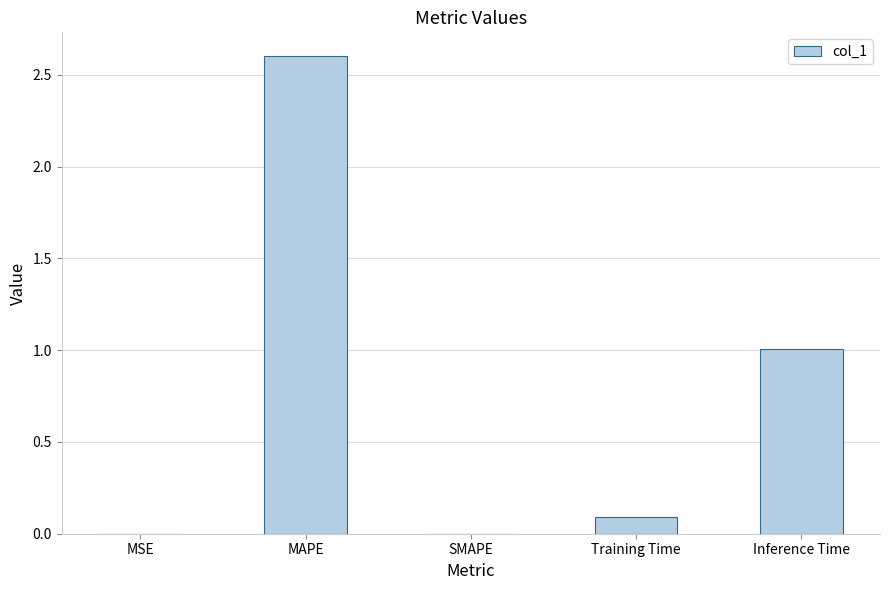

The value at SMAPE is 0.0. True or false?

True